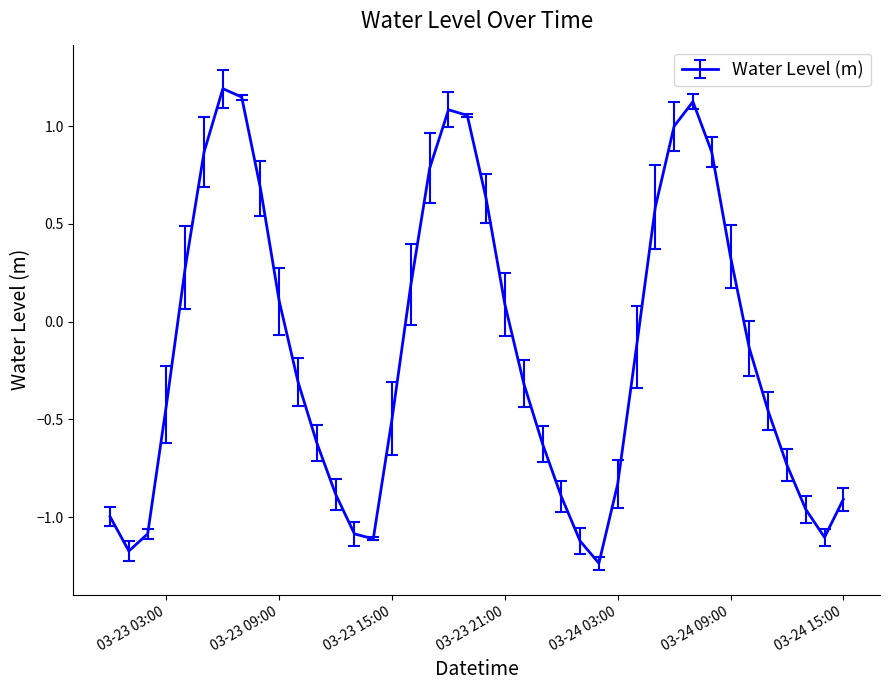

What is the greatest value displayed?

1.2